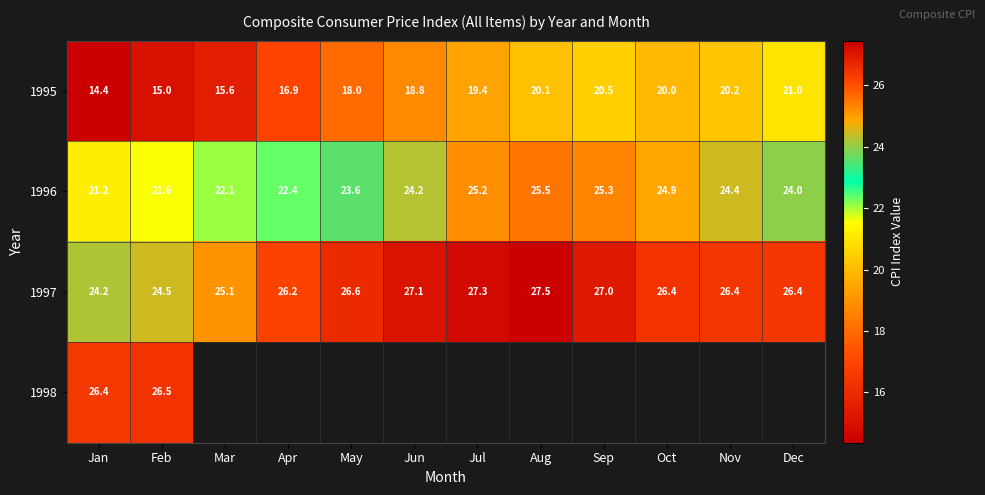

The 1997 series shows 26.4 at Dec. True or false?

True